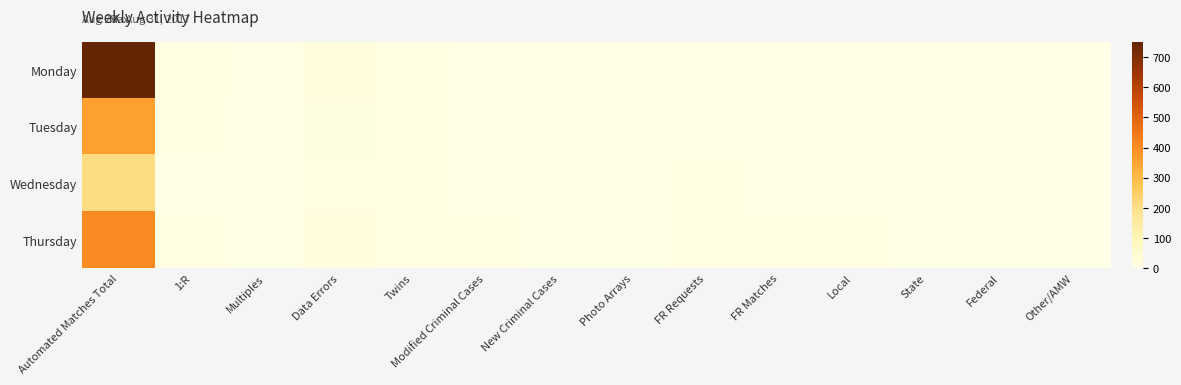

How many distinct data groups are displayed?

4